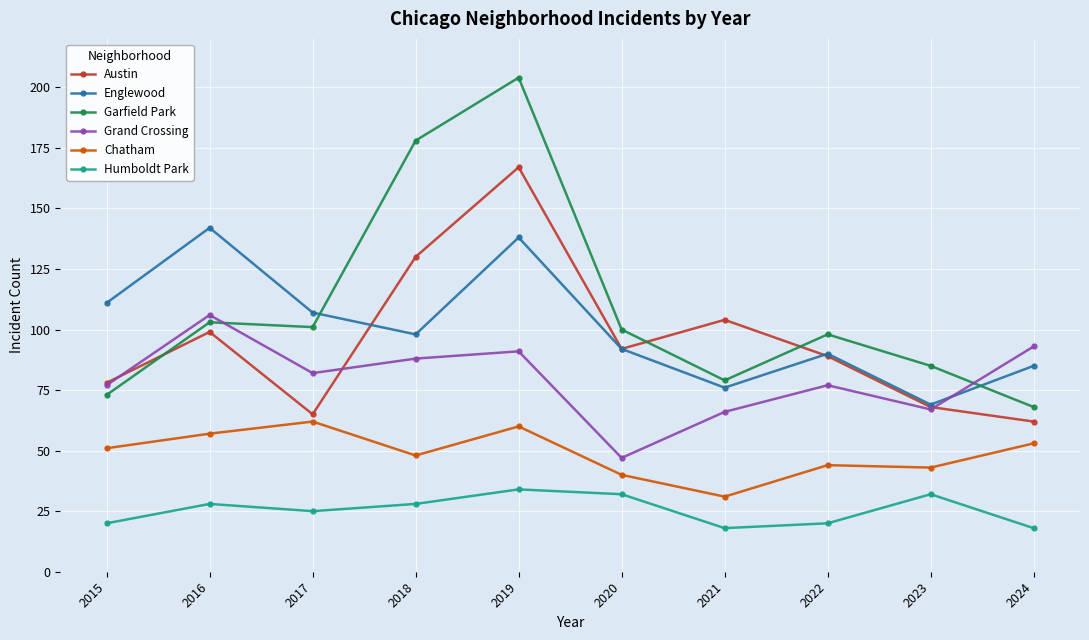

Which series has the largest total across all categories?

Garfield Park